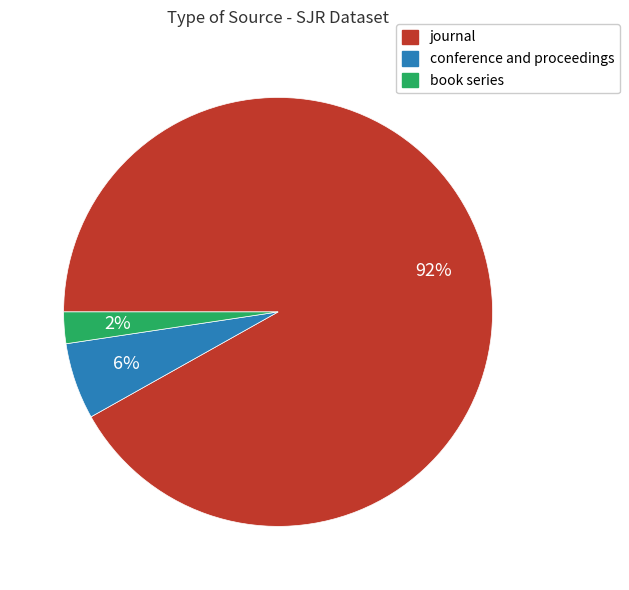

Does journal represent more than half of the total?

Yes